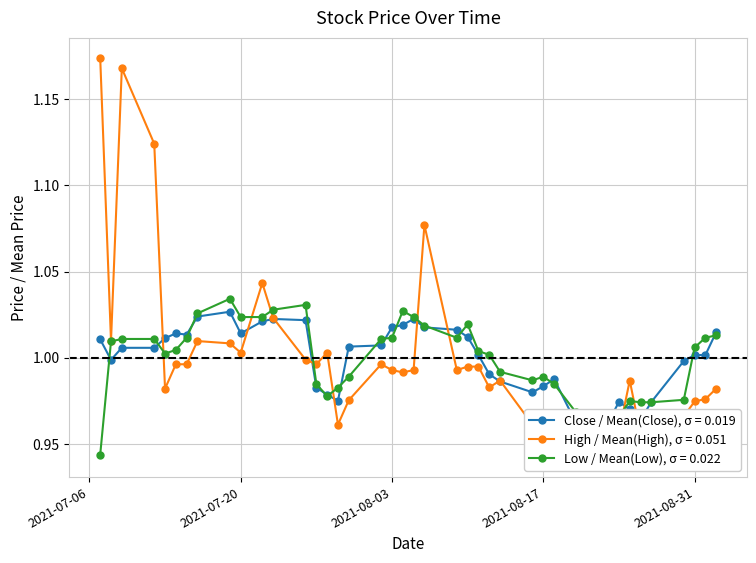

True or false: Low / Mean(Low), σ = 0.022 has more than 0 points higher than both neighbors.

True